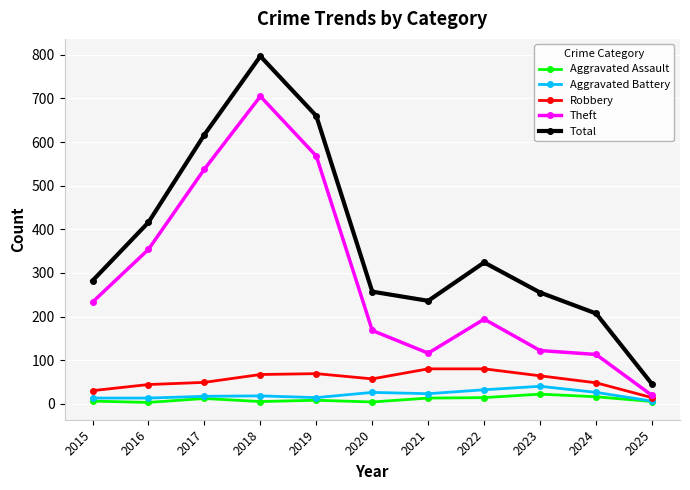

What are all the series names shown in the legend?

Aggravated Assault, Aggravated Battery, Robbery, Theft, Total